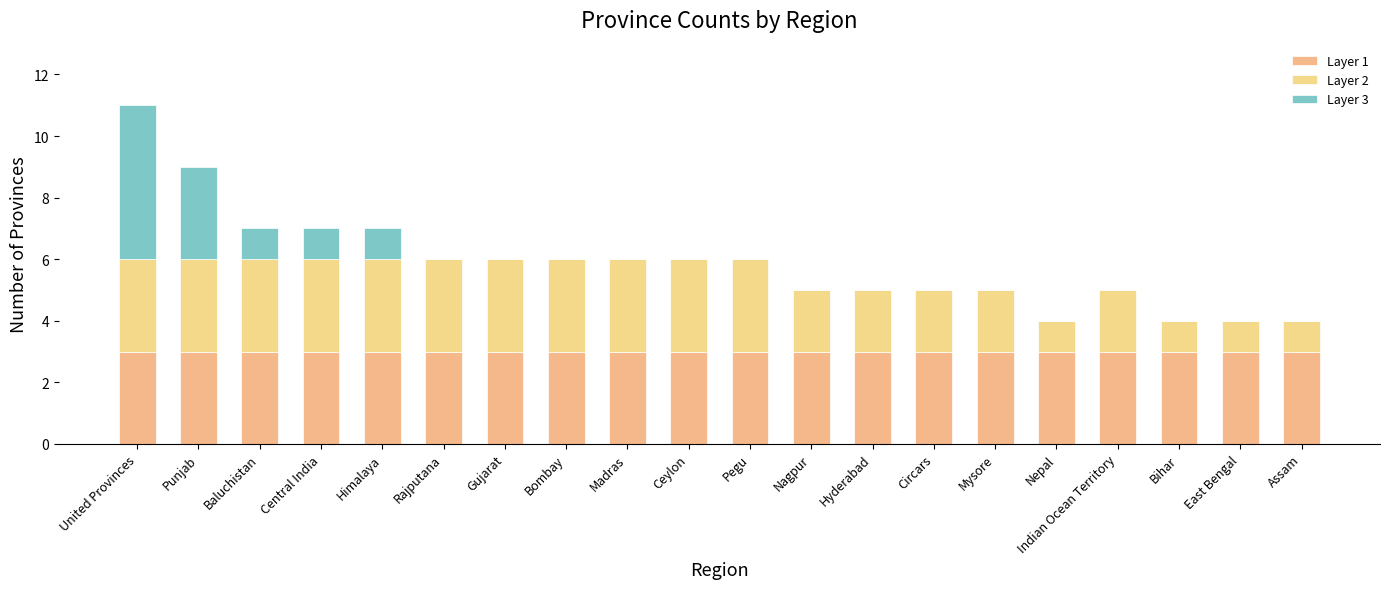

How many distinct data groups are displayed?

3